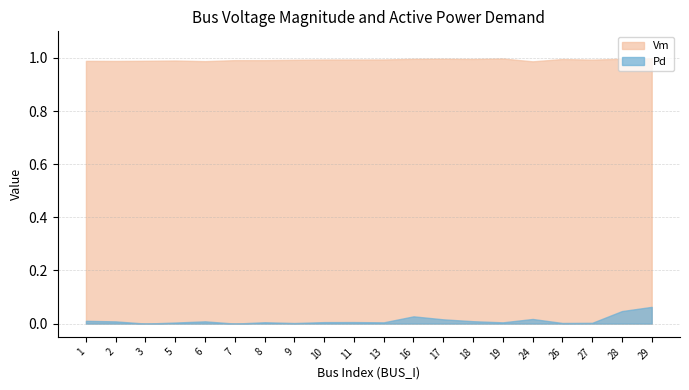

How many distinct data groups are displayed?

2